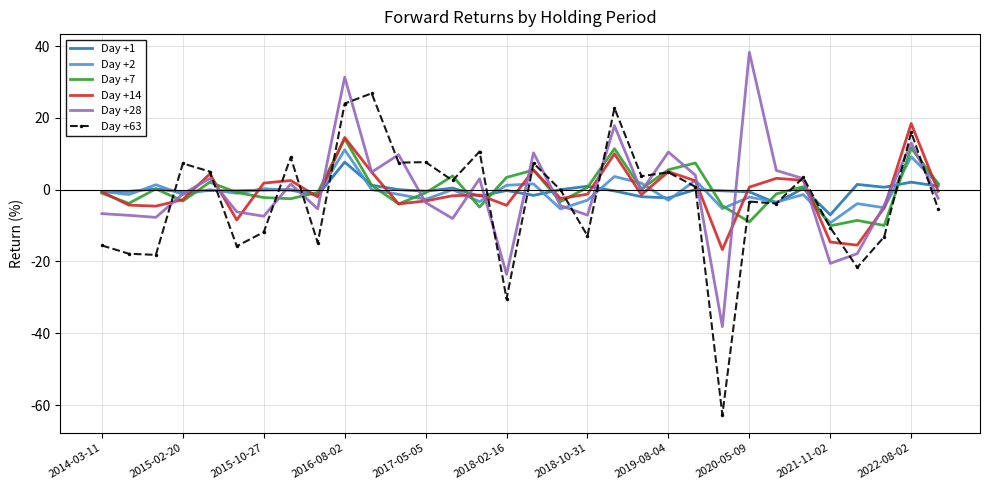

In Day +1, how many points are higher than both neighbors (excluding endpoints)?

11